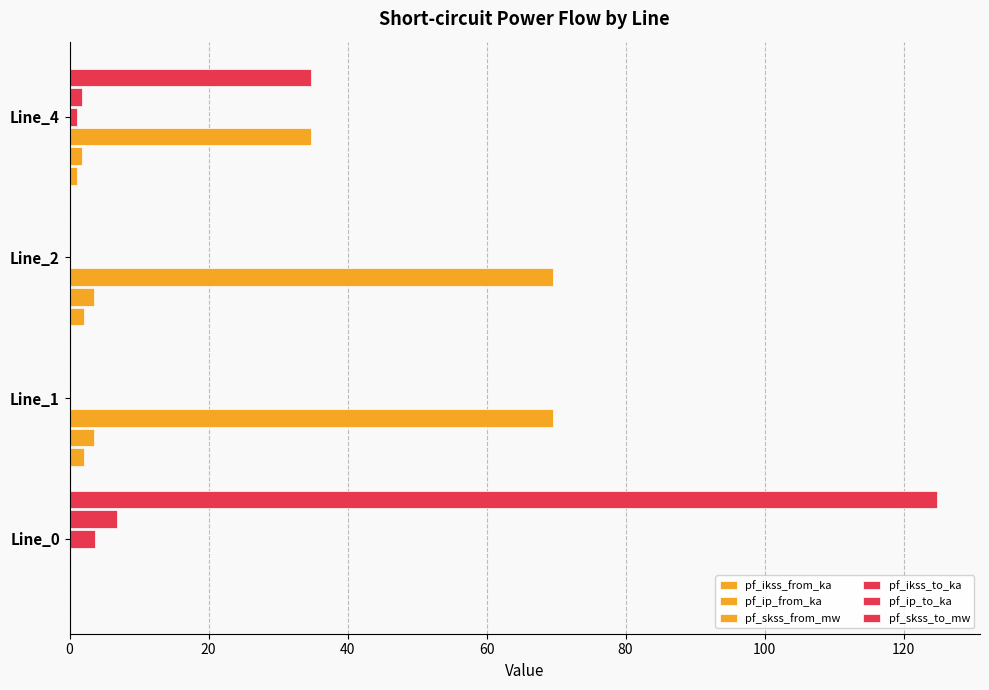

What is the difference between the second highest and second lowest values in the pf_ip_to_ka series?

1.7